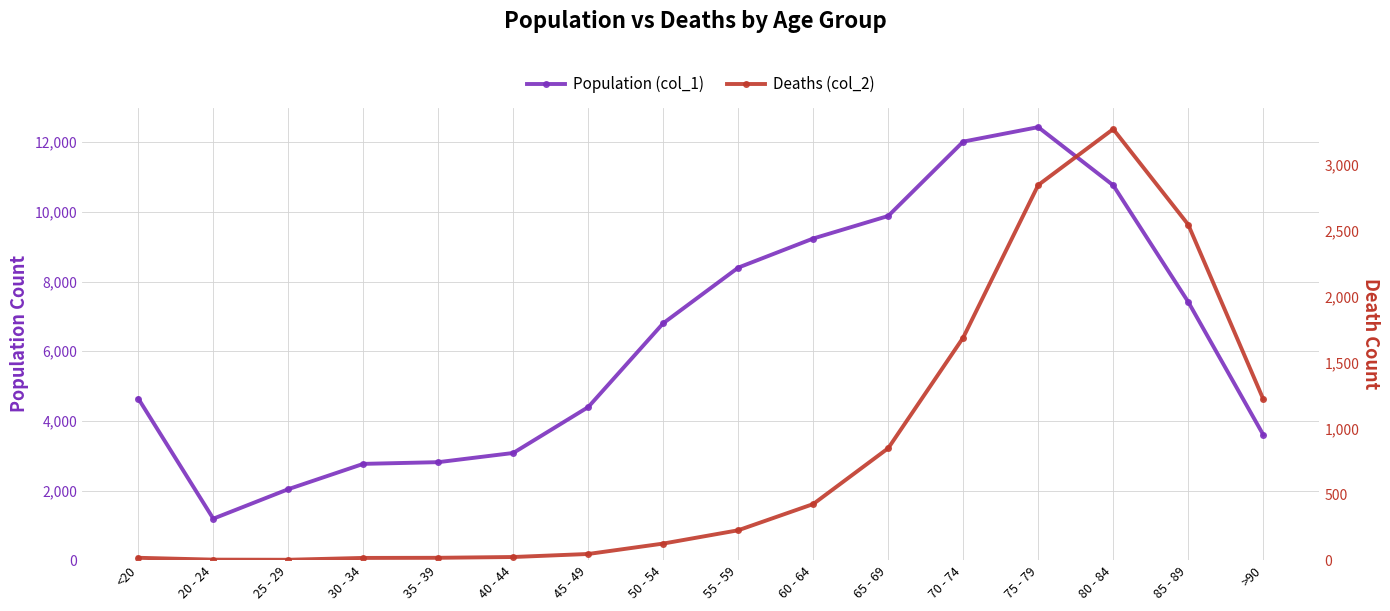

What is the label of the 15th point from the right?

20 - 24